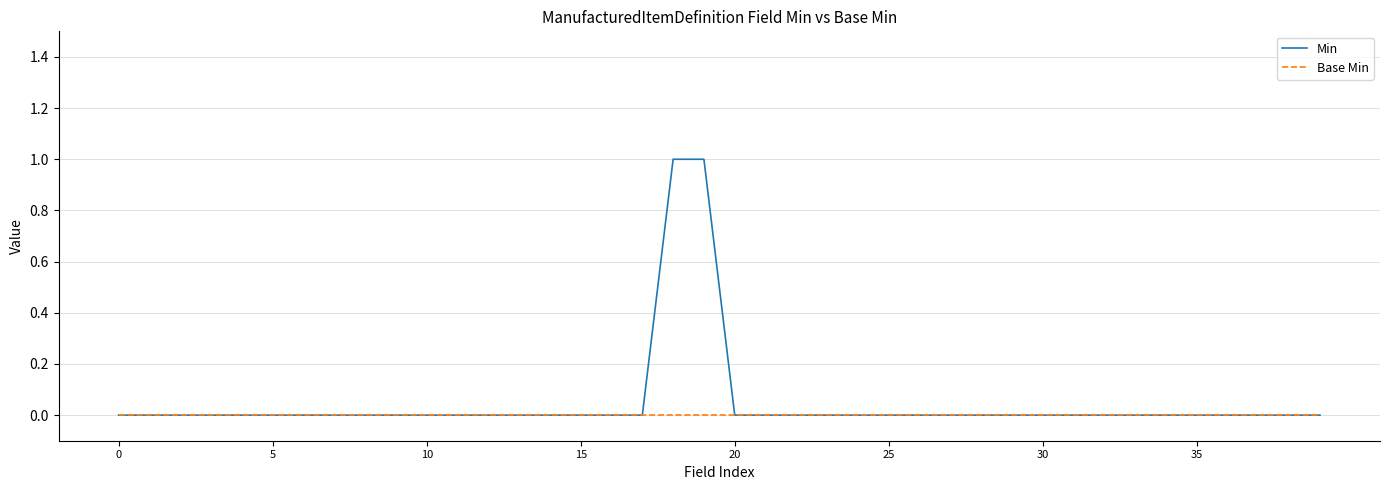

List the series in order of their overall mean, lowest first.

Base Min, Min